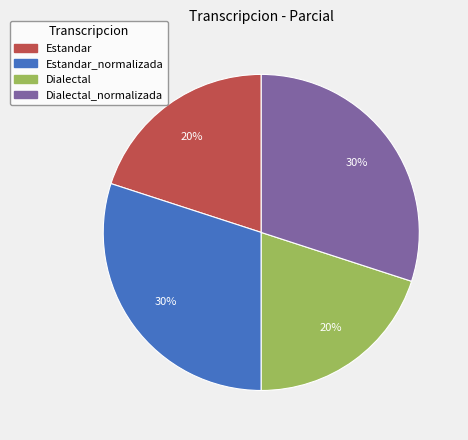

Is it true that Dialectal_normalizada is 30% of the pie?

True